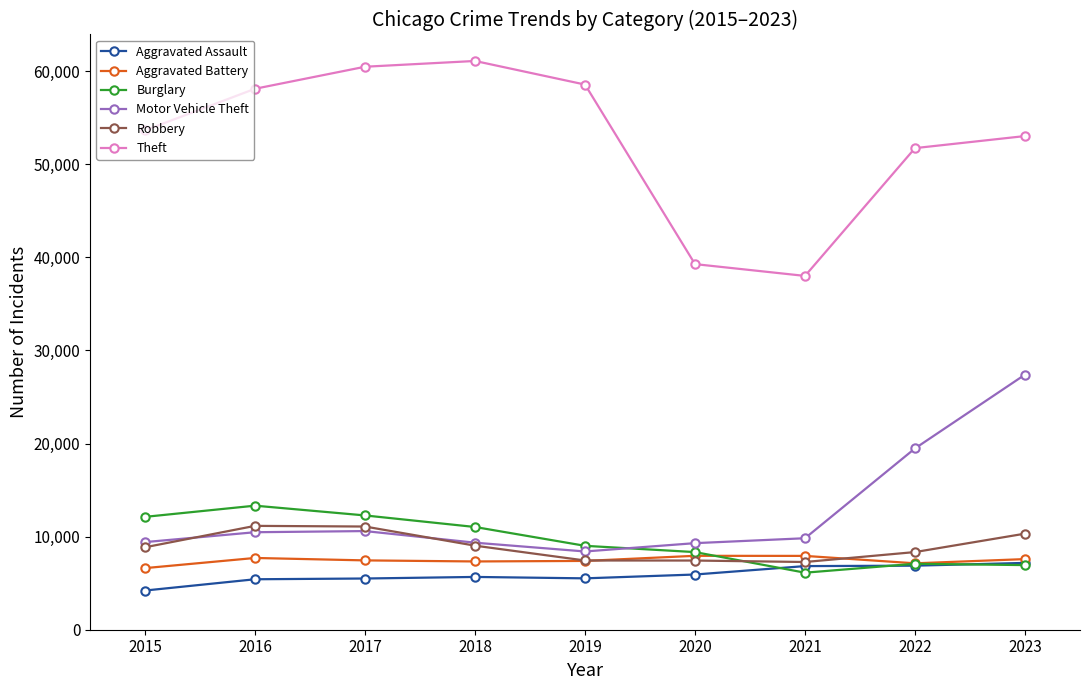

What is the difference between the second highest and minimum values in the Theft series?

22472